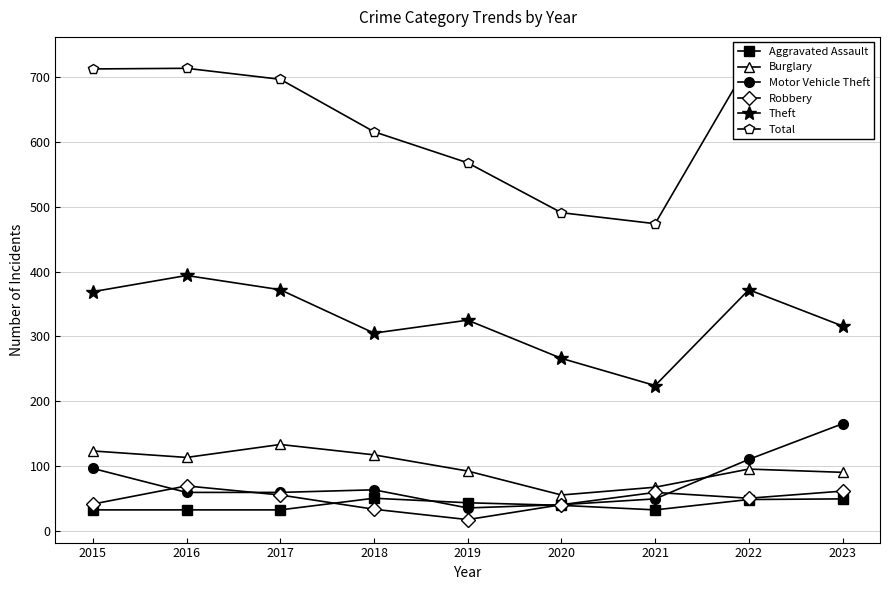

Is it true that Robbery equals 10 at 2020?

False